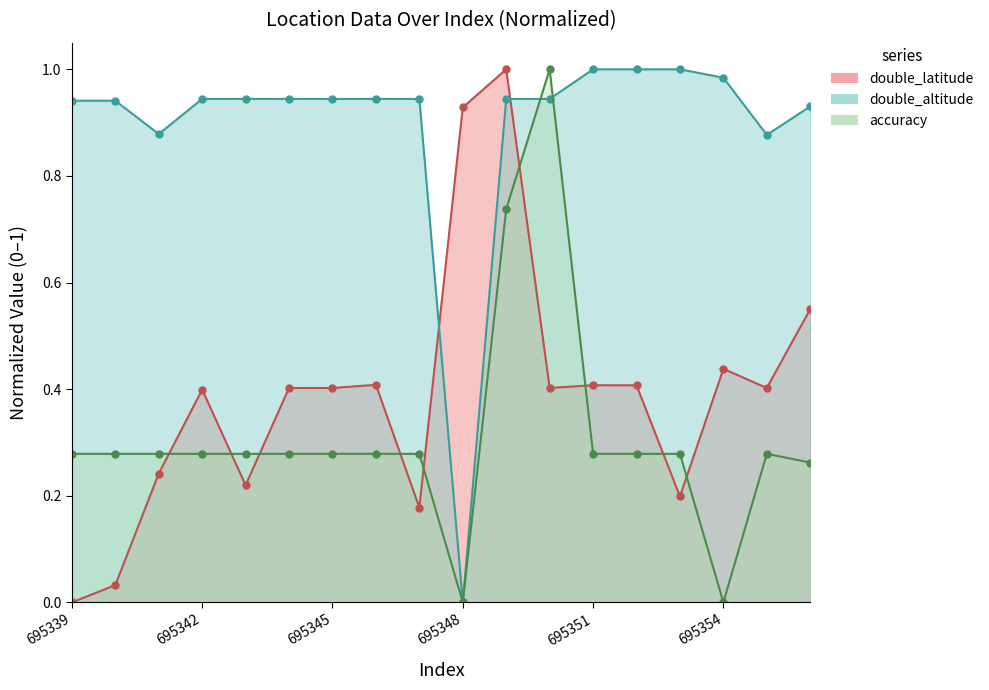

Reading right to left, what are all the values shown in this chart?

double_latitude: 695356=0.6	695355=0.4	695354=0.4	695353=0.2	695352=0.4	695351=0.4	695350=0.4	695349=1.0	695348=0.9	695347=0.2	695346=0.4	695345=0.4	695344=0.4	695343=0.2	695342=0.4	695341=0.2	695340=0.0	695339=0.0
double_altitude: 695356=0.9	695355=0.9	695354=1.0	695353=1.0	695352=1.0	695351=1.0	695350=0.9	695349=0.9	695348=0.0	695347=0.9	695346=0.9	695345=0.9	695344=0.9	695343=0.9	695342=0.9	695341=0.9	695340=0.9	695339=0.9
accuracy: 695356=0.3	695355=0.3	695354=0.0	695353=0.3	695352=0.3	695351=0.3	695350=1.0	695349=0.7	695348=0.0	695347=0.3	695346=0.3	695345=0.3	695344=0.3	695343=0.3	695342=0.3	695341=0.3	695340=0.3	695339=0.3